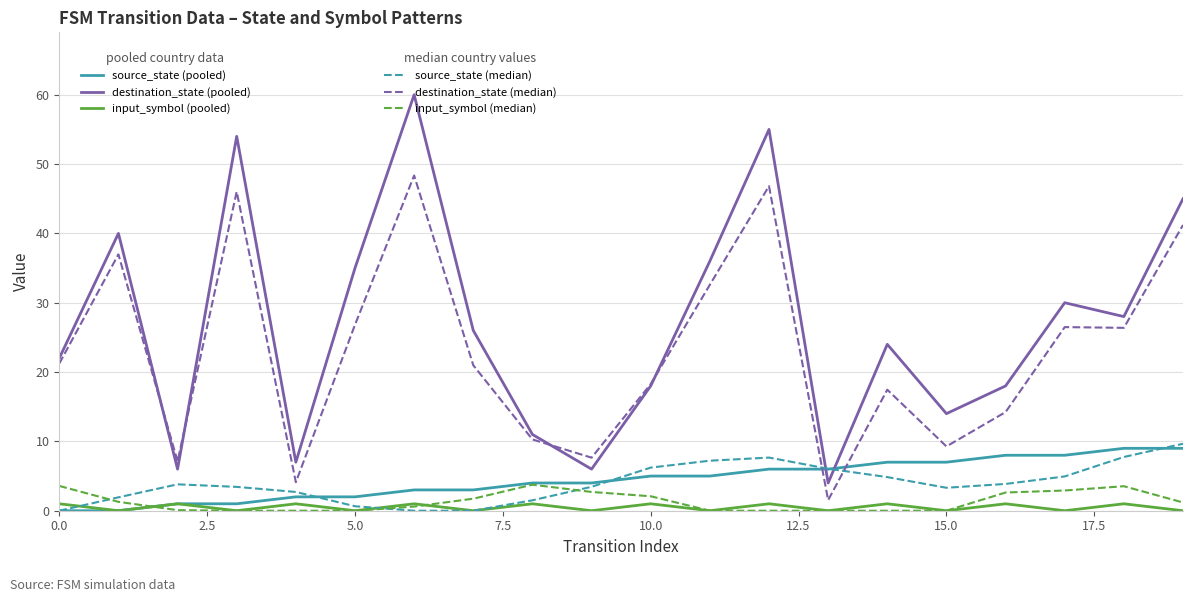

What is the greatest value displayed?

60.0